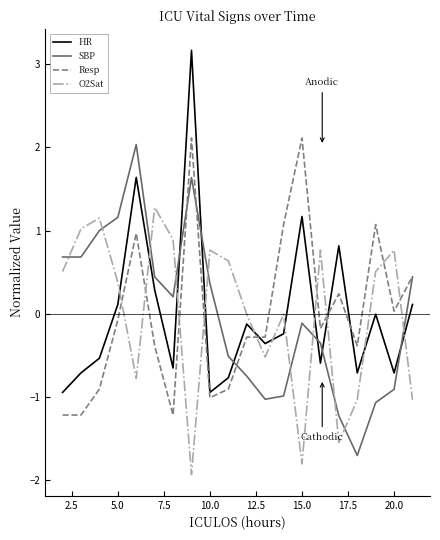

How many interior local peaks does the O2Sat series have?

6